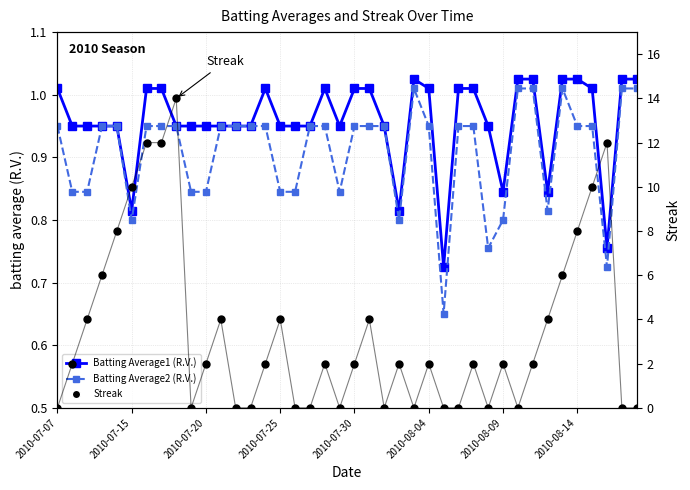

What are all the series names shown in the legend?

Batting Average1 (R.V.), Batting Average2 (R.V.), Streak